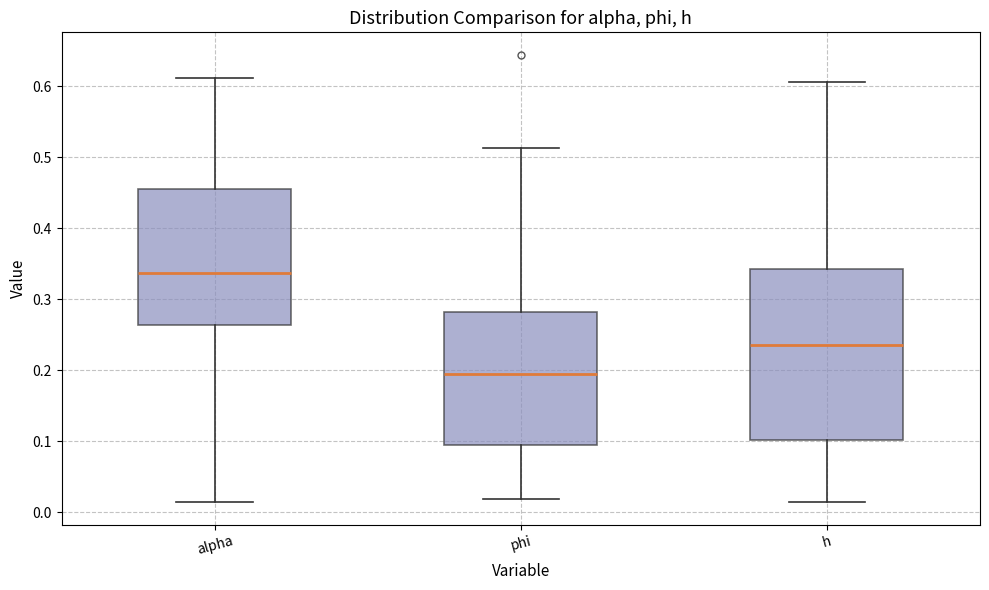

Where does the median line of the box for h sit on the y-axis? The values are not printed on the chart, so give them approximately, as read against the axis.

0.24